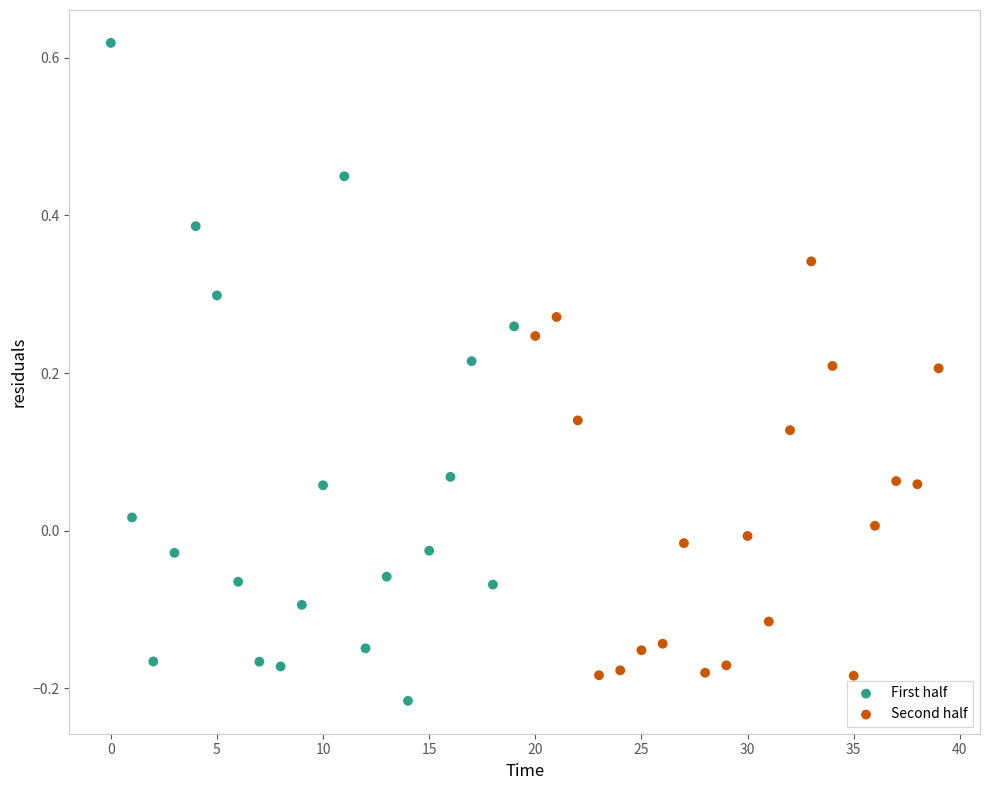

Which series contains the highest Y value?

First half